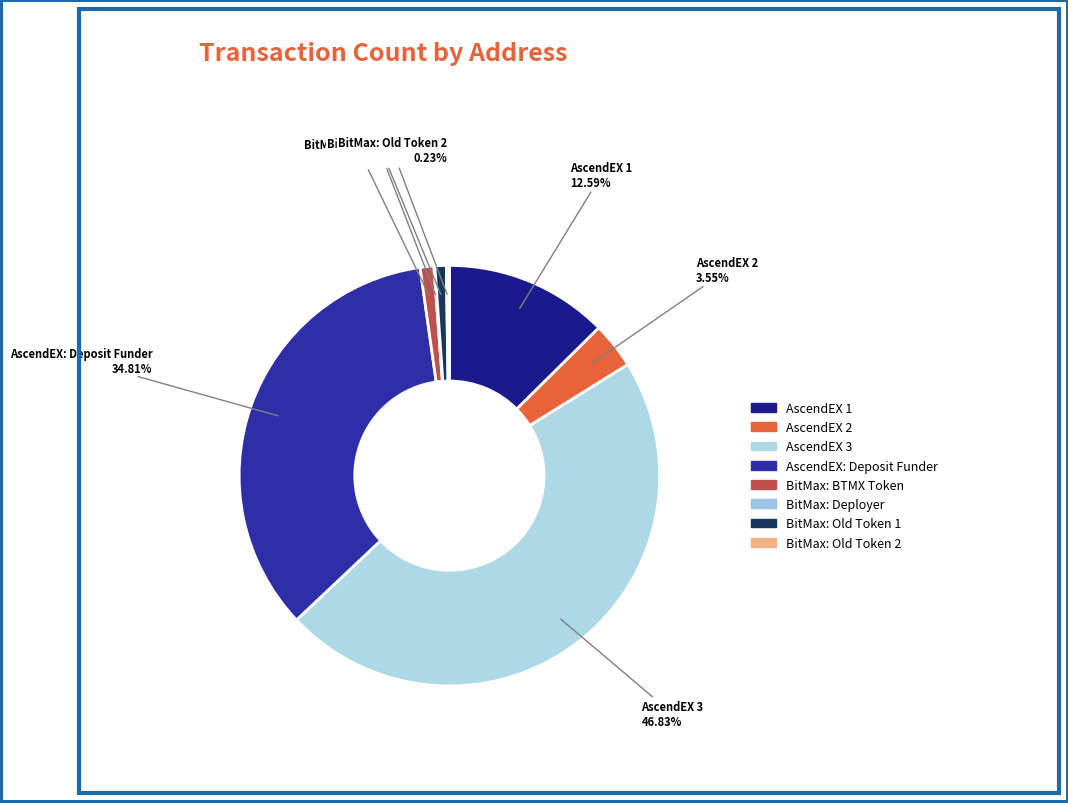

To the nearest percent, what percentage of the pie is AscendEX: Deposit Funder?

35%